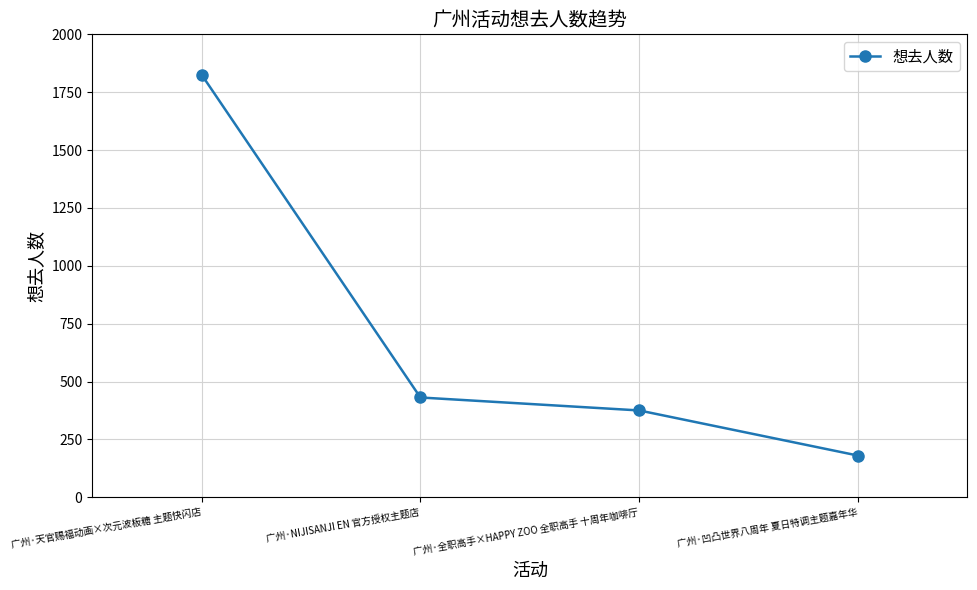

Reading left to right, extract all data points from this chart.

1826	431	375	180